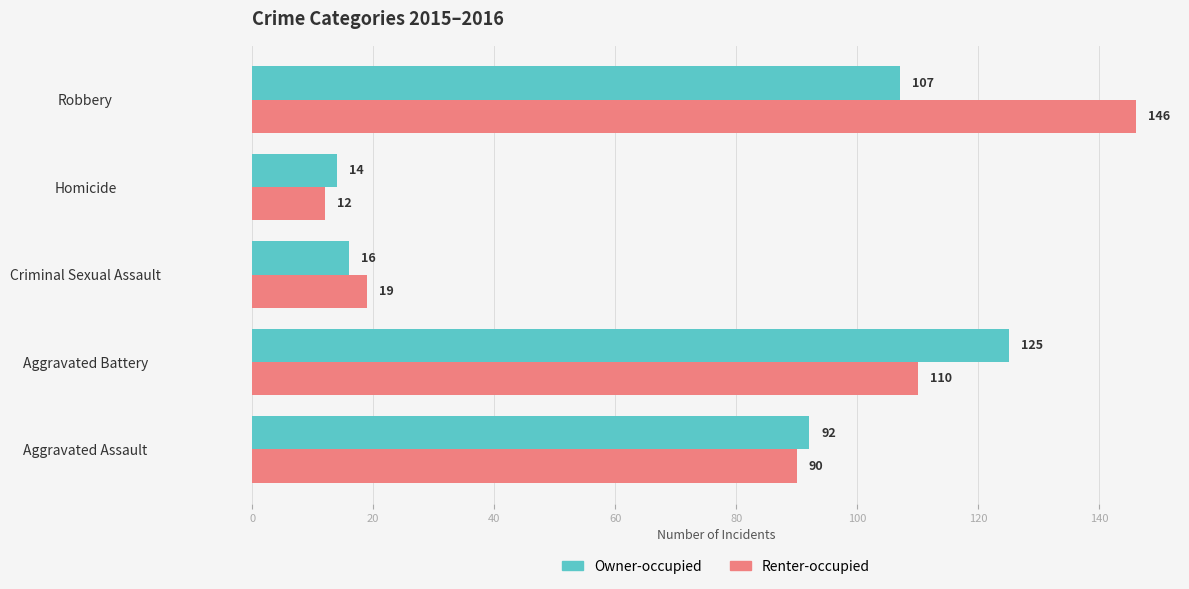

Is the value of Renter-occupied at Aggravated Battery greater than the value of Owner-occupied at Aggravated Assault?

Yes